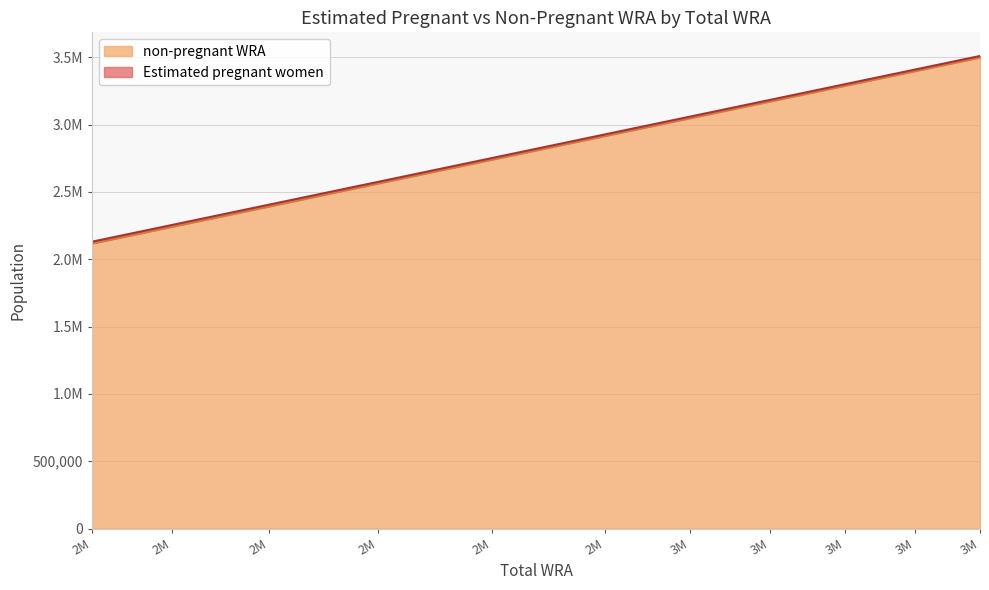

Does the chart have visible grid lines?

Yes